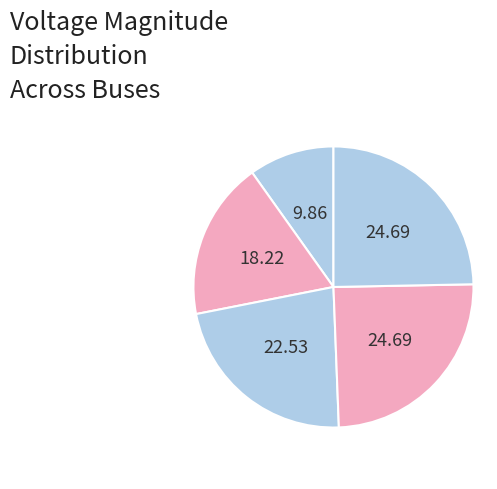

How many segments does this pie chart have?

5